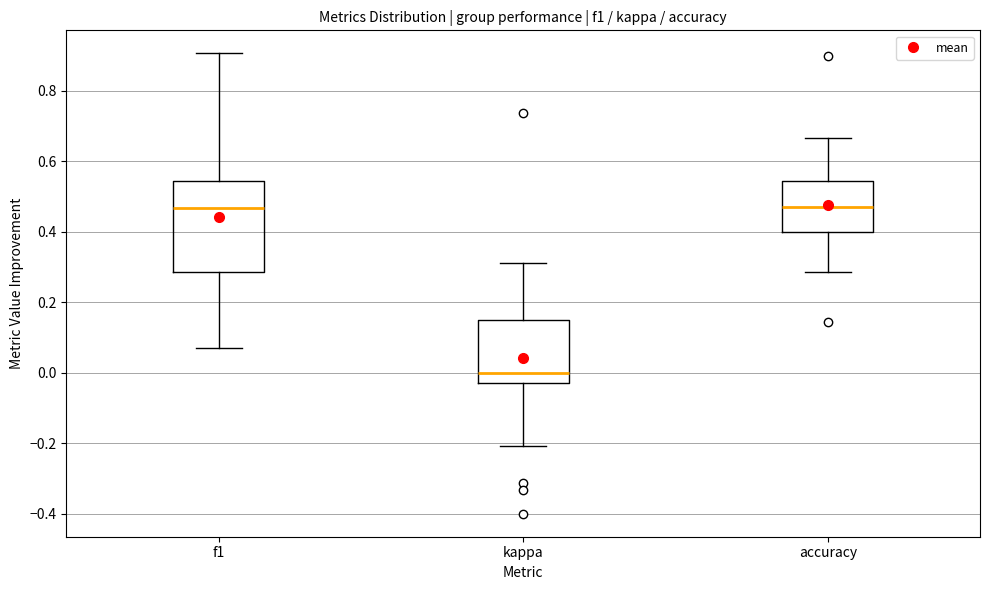

Comparing the boxes themselves (not the whiskers), which one is the tallest?

f1